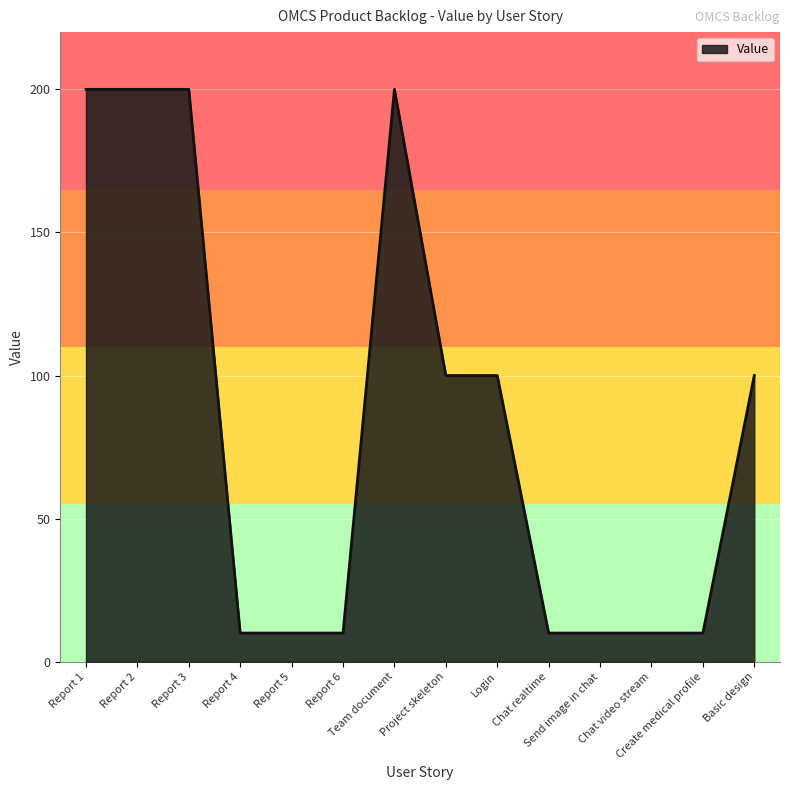

How many lines are shown in the chart?

1